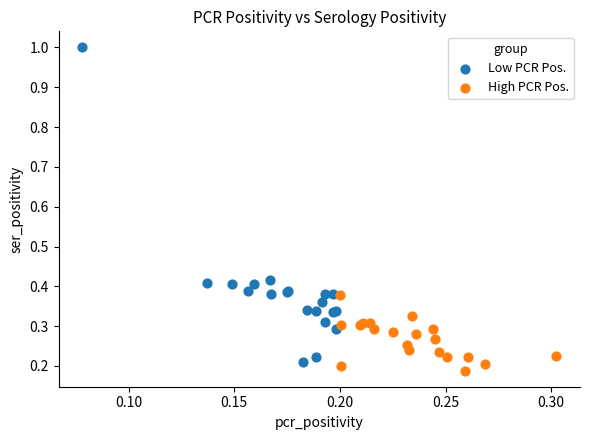

Which series has the widest spread of Y values?

Low PCR Pos.